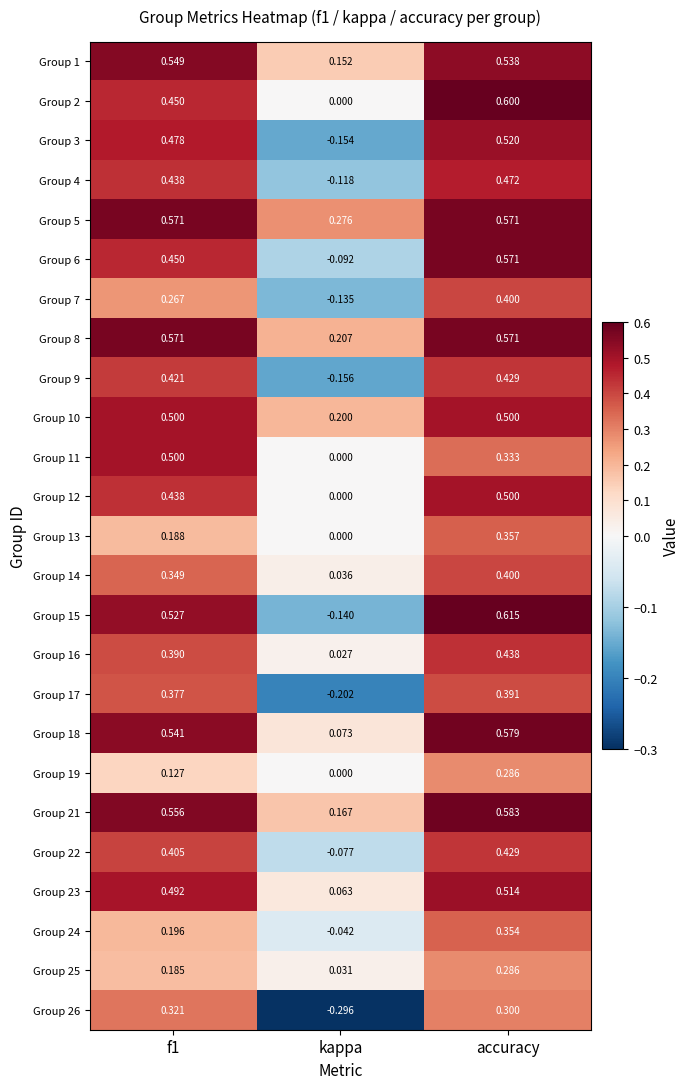

Between kappa and accuracy, which series saw the biggest shift?

Group 15